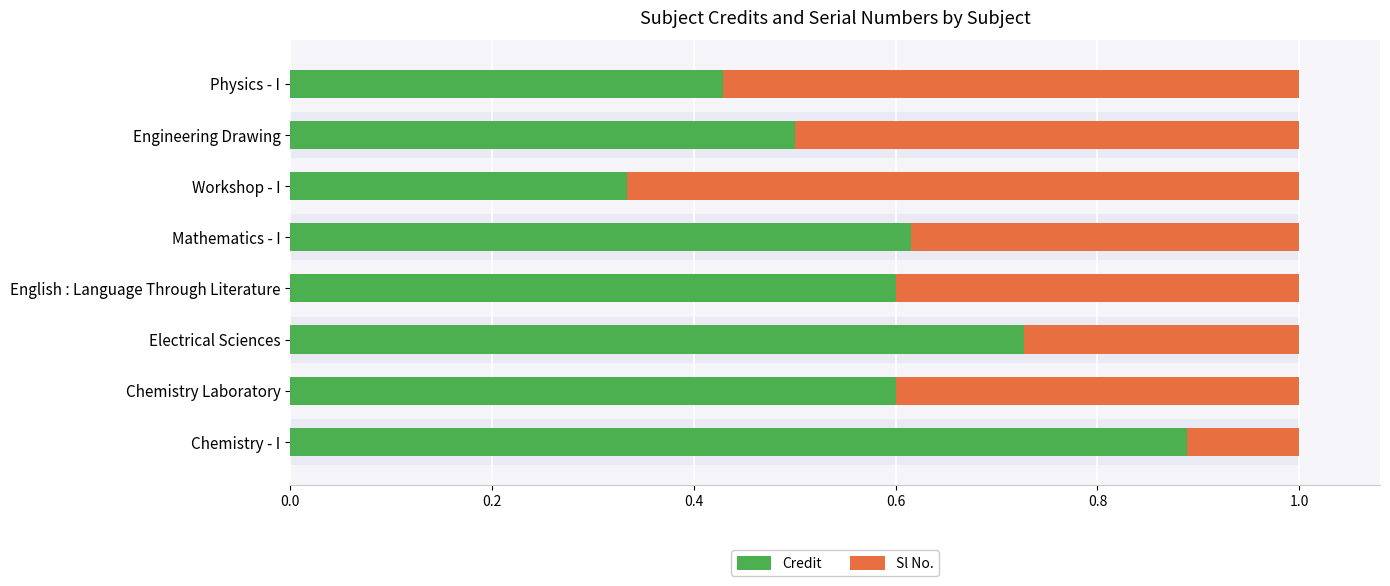

What are all the series names shown in the legend?

Credit, Sl No.